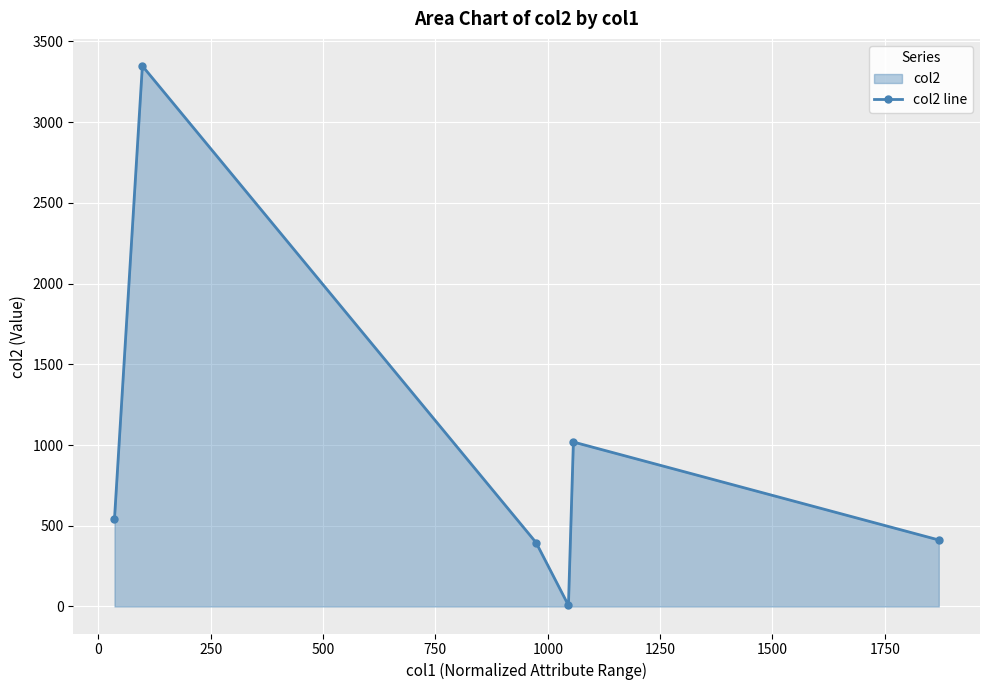

What is the value of the 1st point from the left?

543.8